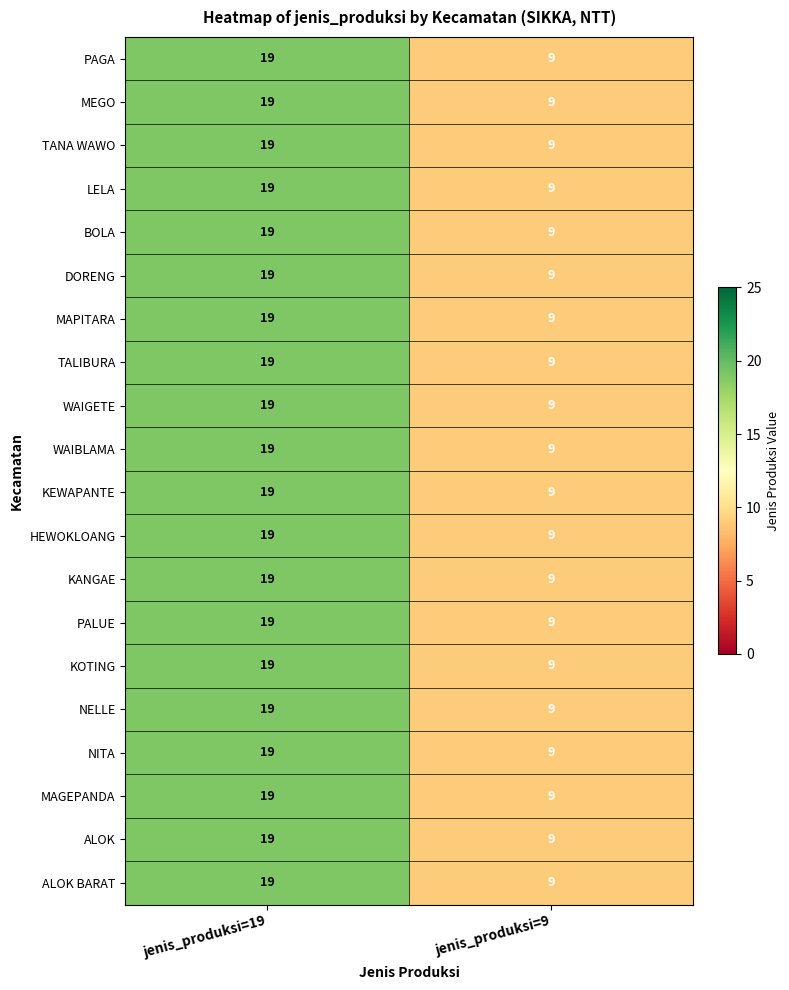

At which category is the sum across all series the highest?

jenis_produksi=19